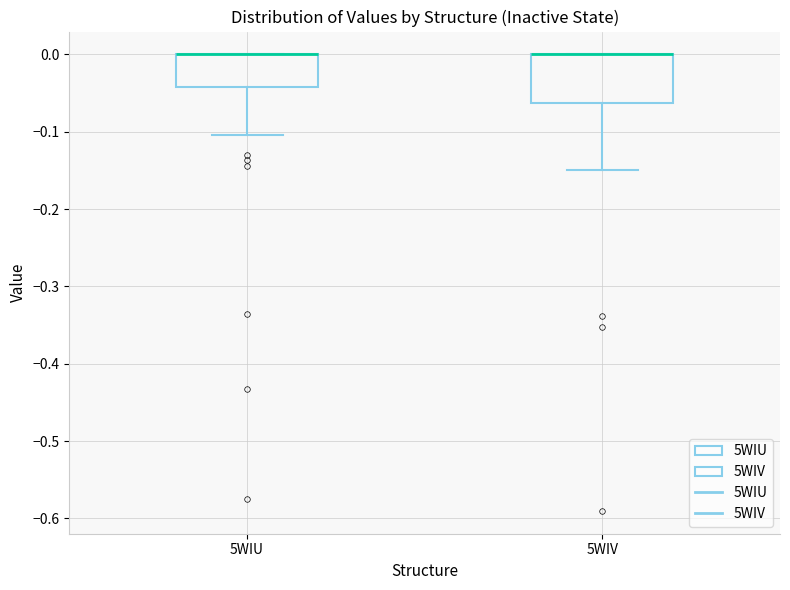

Reading left to right, read every box against the y-axis: the position of its median line, the range the box covers, and the ends of its whiskers. The values are not printed on the chart, so give them approximately, as read against the axis.

5WIU: median 0.00 (drawn on the box's upper edge), box -0.04 to 0.00, whiskers -0.10 to 0.00
5WIV: median 0.00 (drawn on the box's upper edge), box -0.06 to 0.00, whiskers -0.15 to 0.00